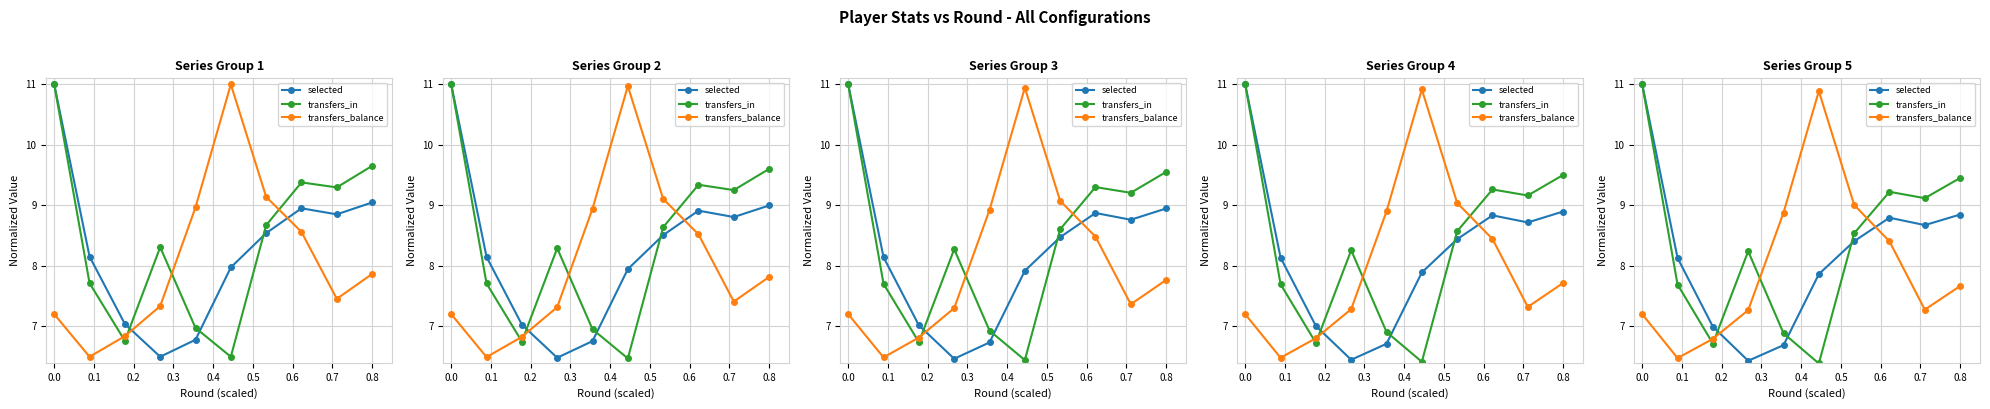

What are all the series names shown in the legend?

selected, transfers_in, transfers_balance